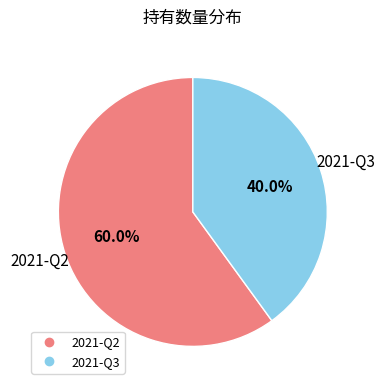

Is it true that 2021-Q3 is 28% of the pie?

False